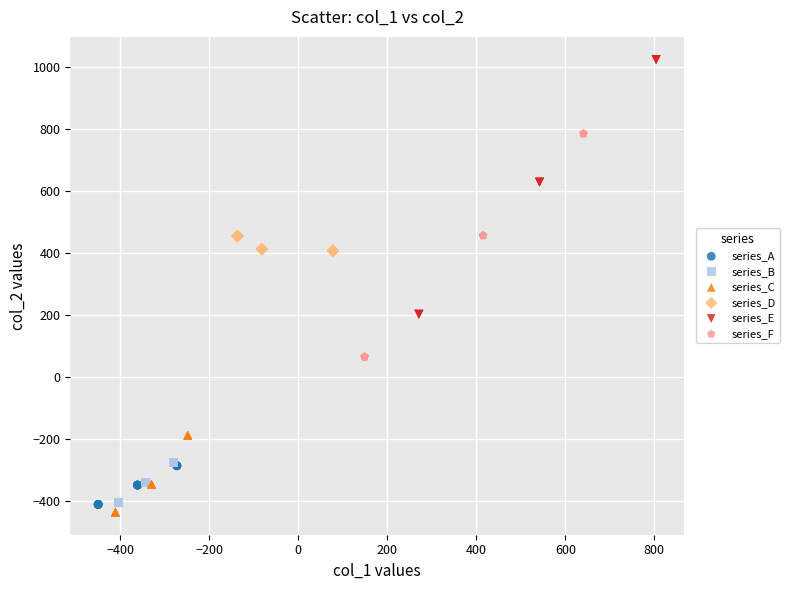

Which series contains the highest Y value?

series_E